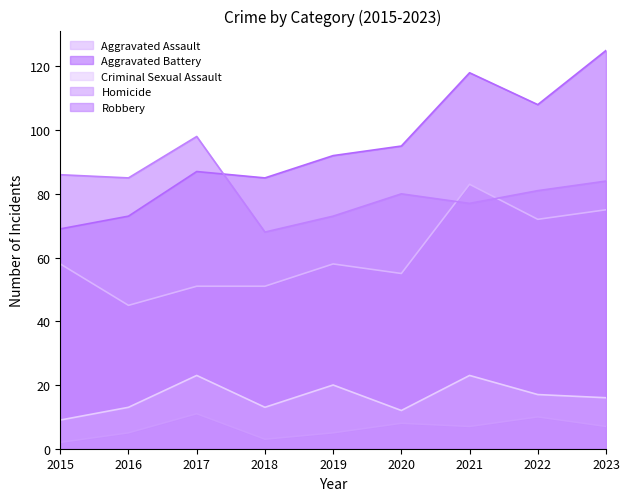

How many intersections are there between Aggravated Assault and Robbery?

2